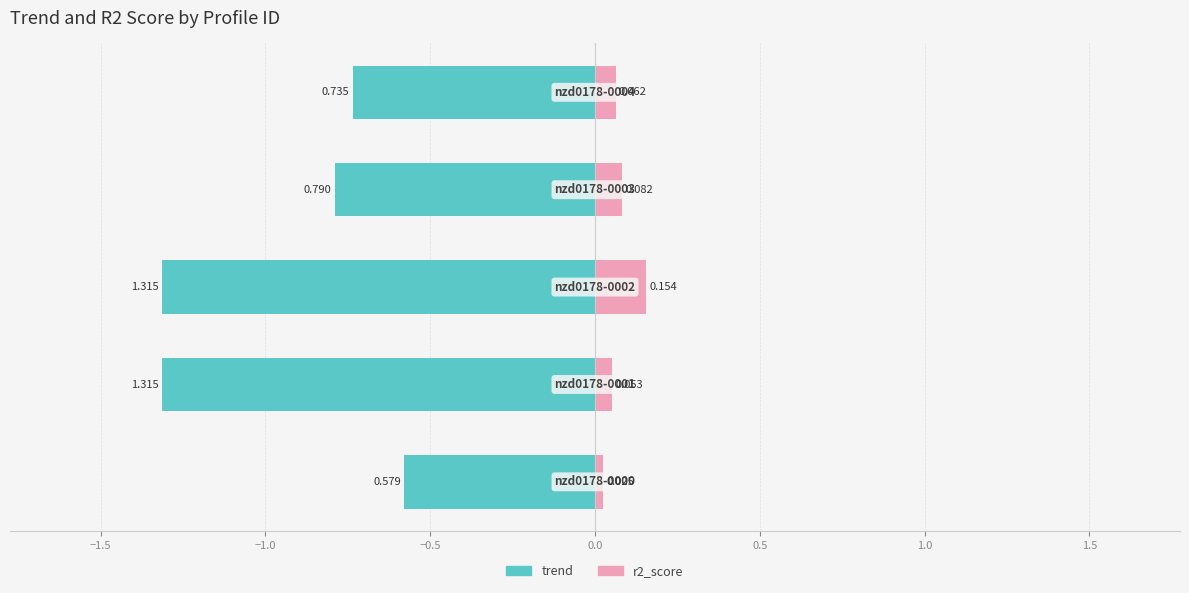

At how many categories does at least one series exceed 0?

5